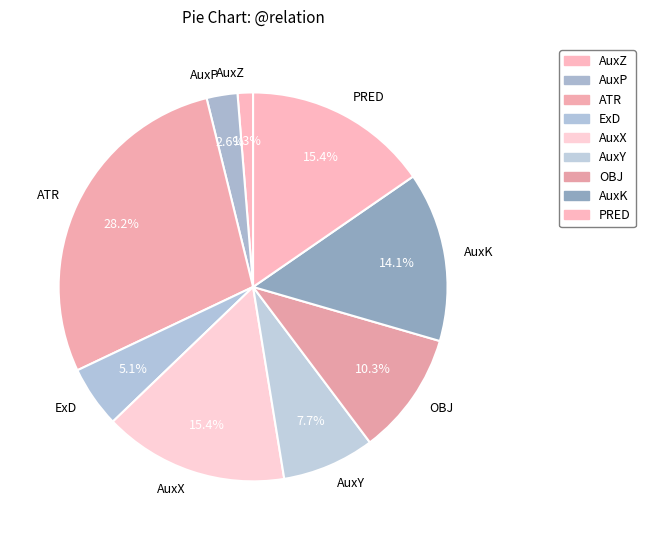

What is the total percentage of AuxZ and AuxY?

9.0%